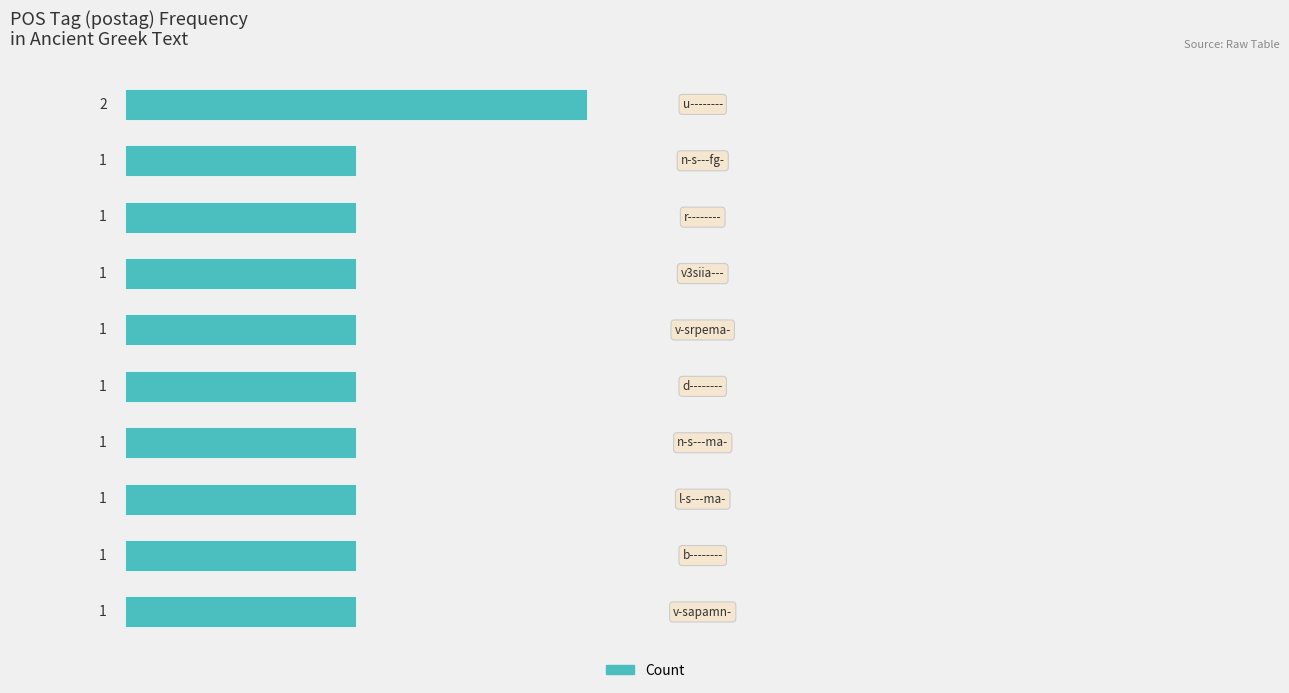

How many values are between 1 and 2?

10